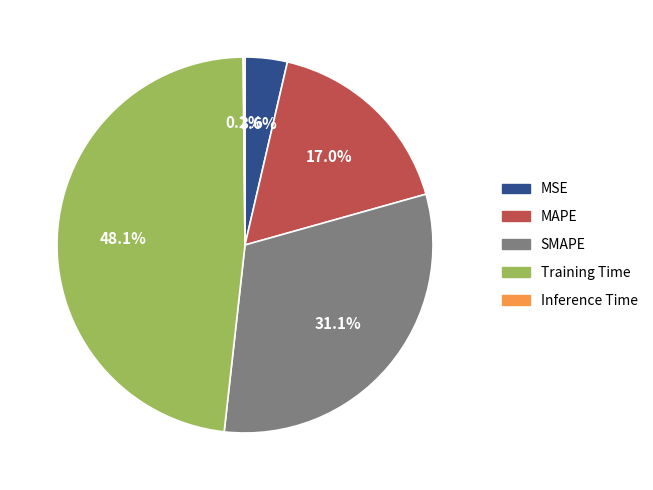

Does any single category account for the majority?

No